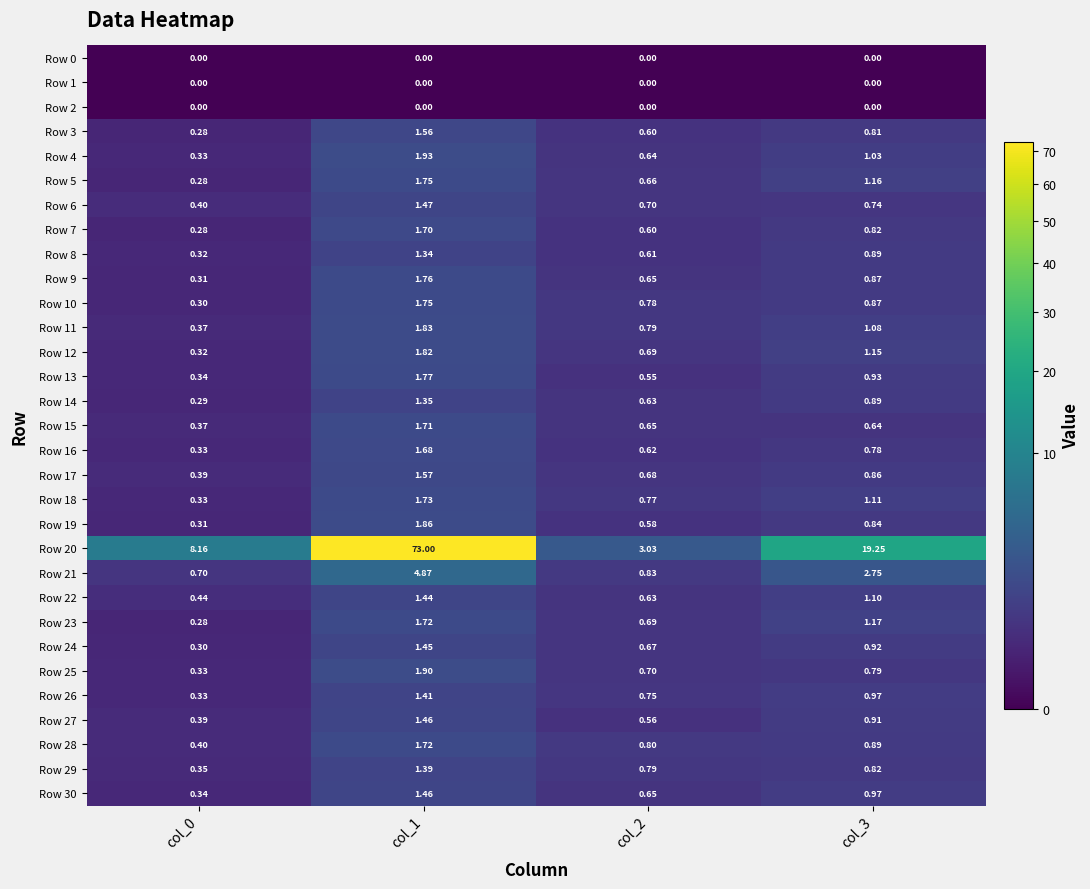

What is the total value across all series at col_2?

21.3